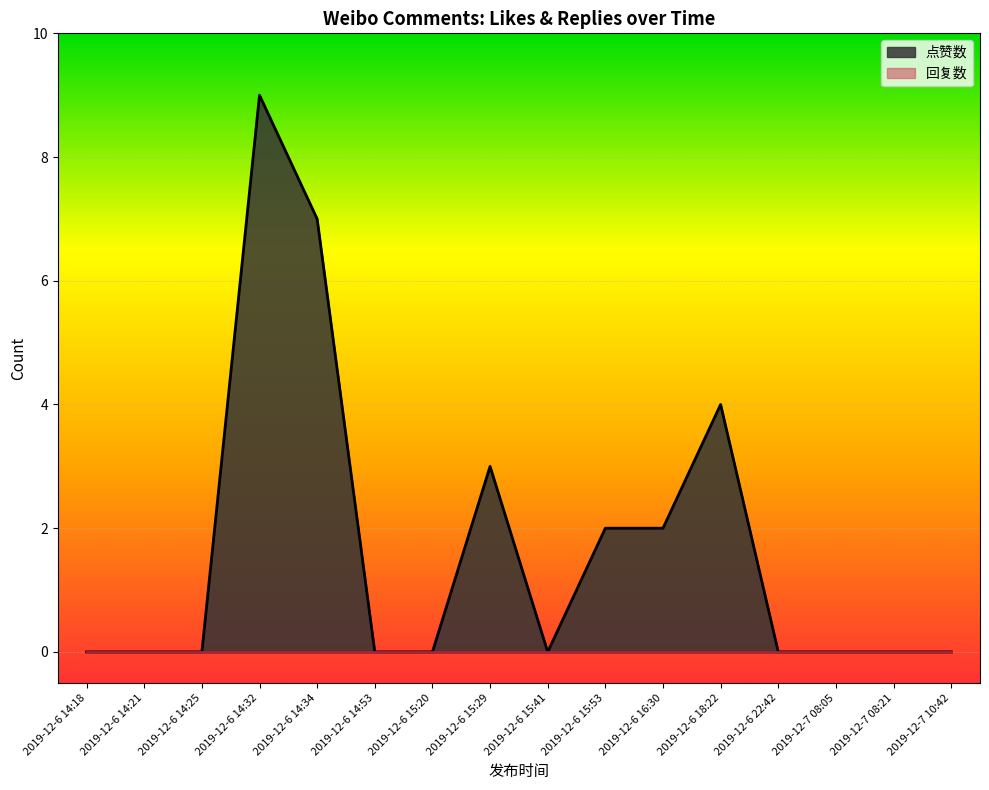

Which series has the widest spread of values?

点赞数